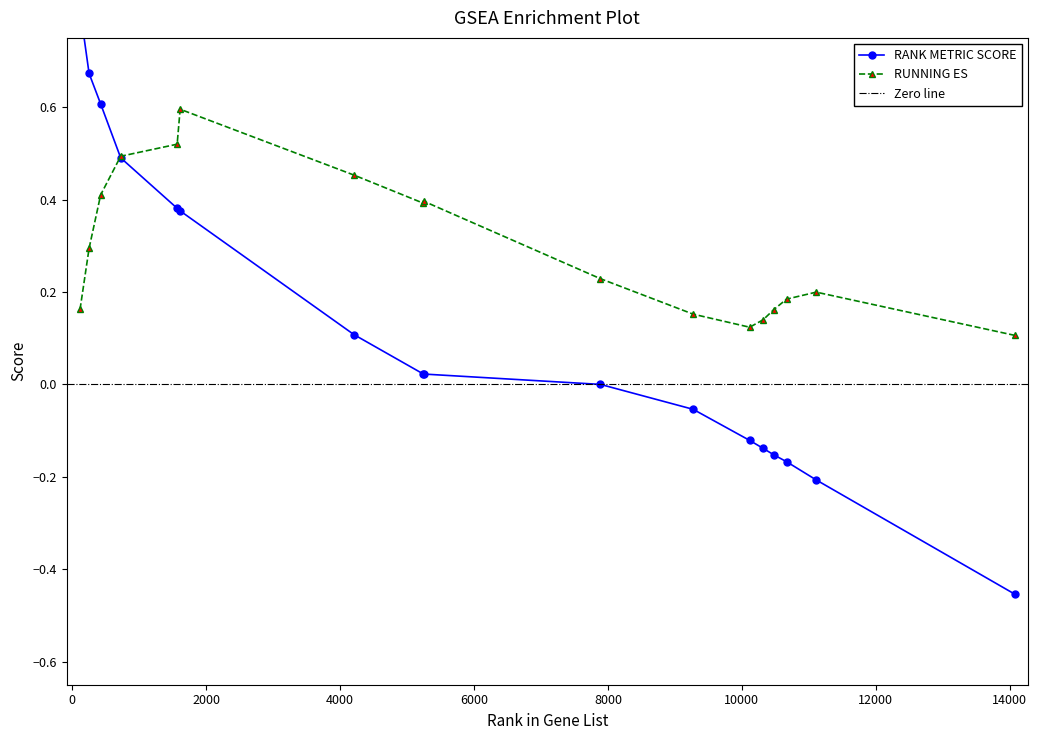

What value does the RUNNING ES series have at 14072?

0.1